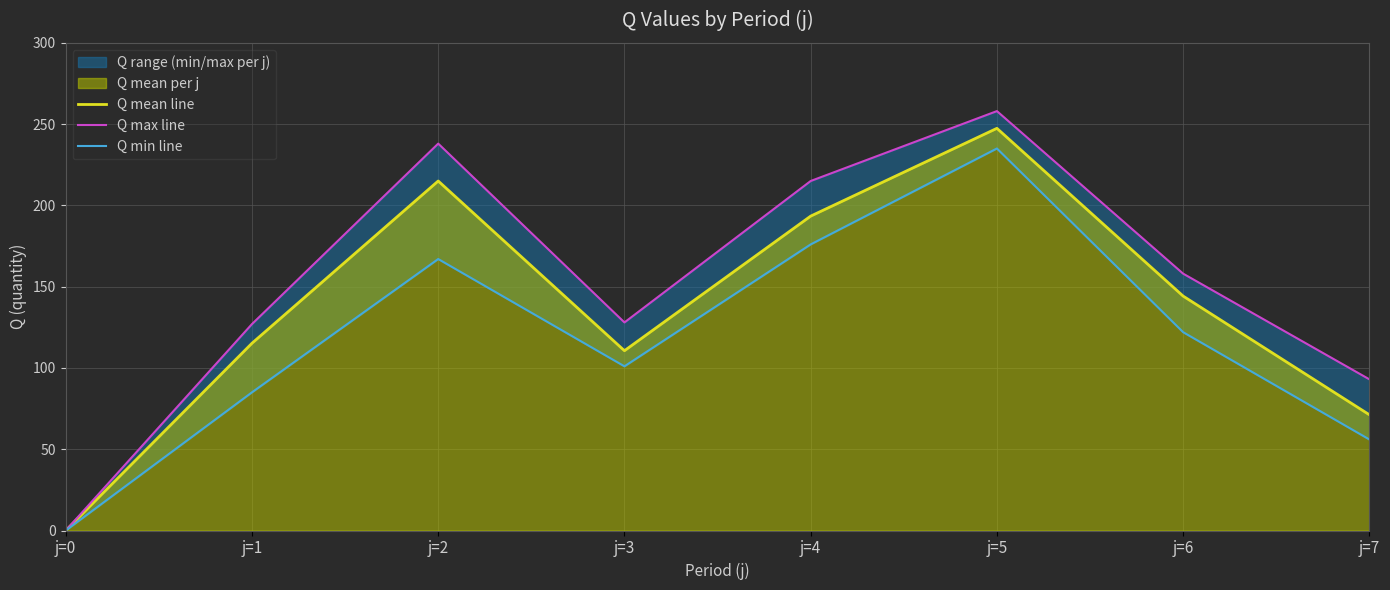

Which series changed the most between j=1 and j=2?

Q max line